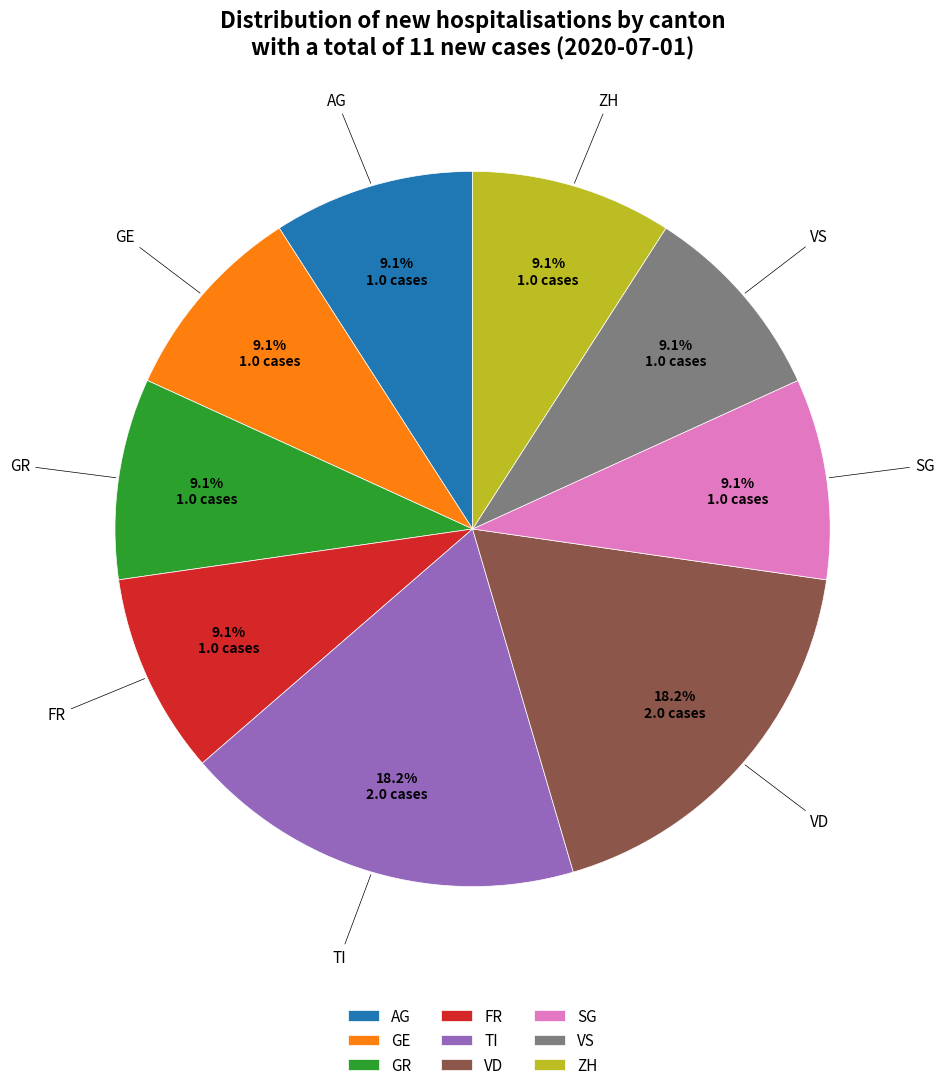

Count the number of slices in the pie.

9